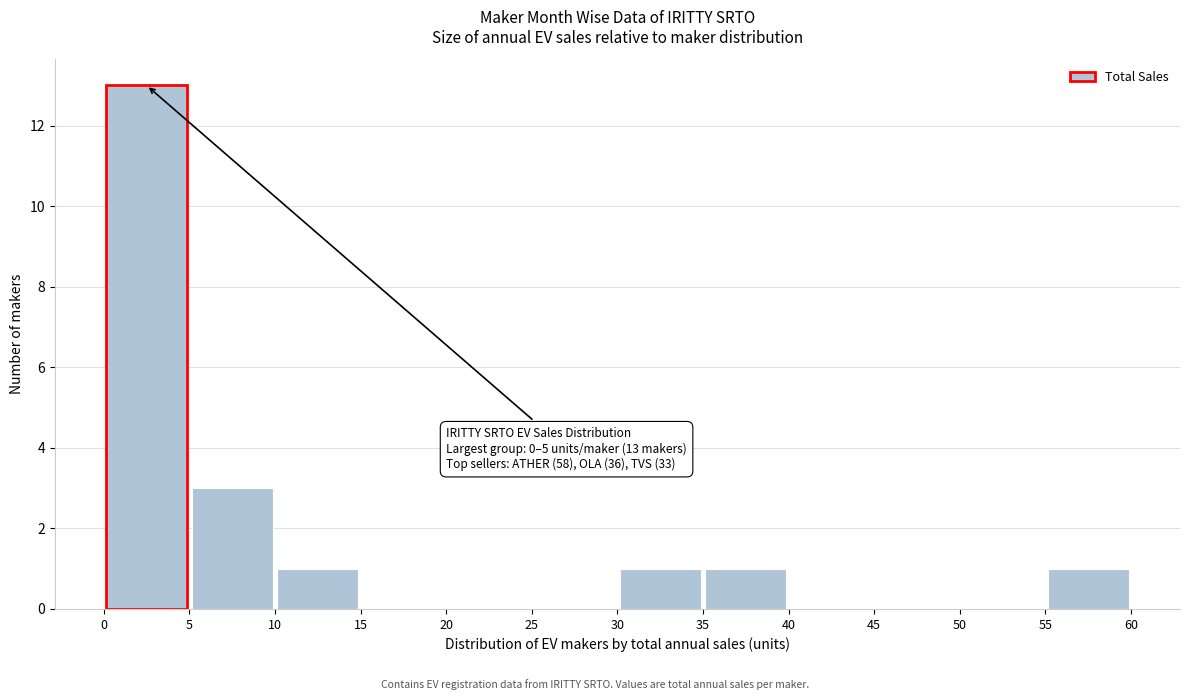

Over which range of the x-axis is the bar tallest?

0 to 5